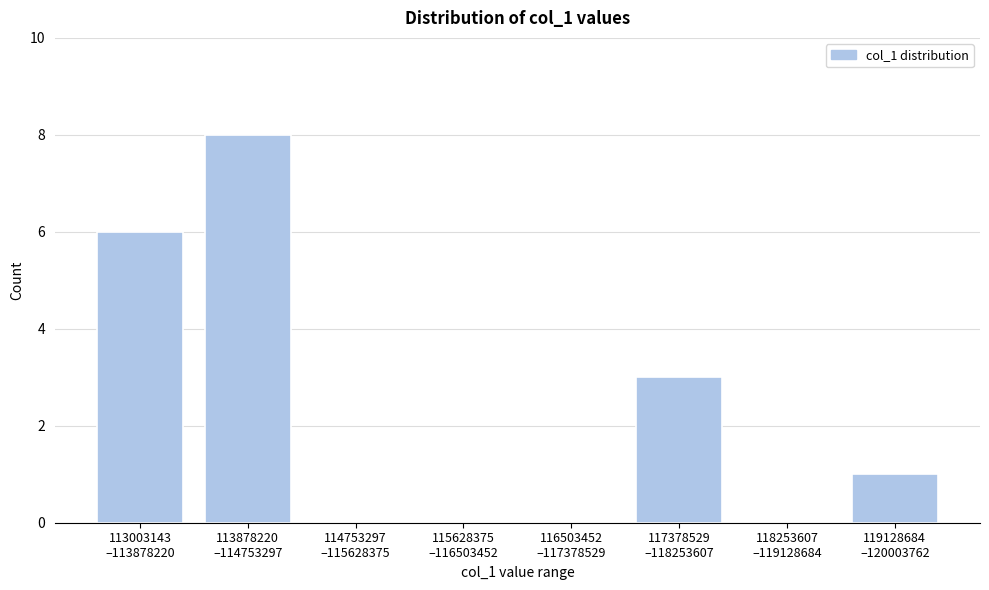

What is the greatest value displayed?

8